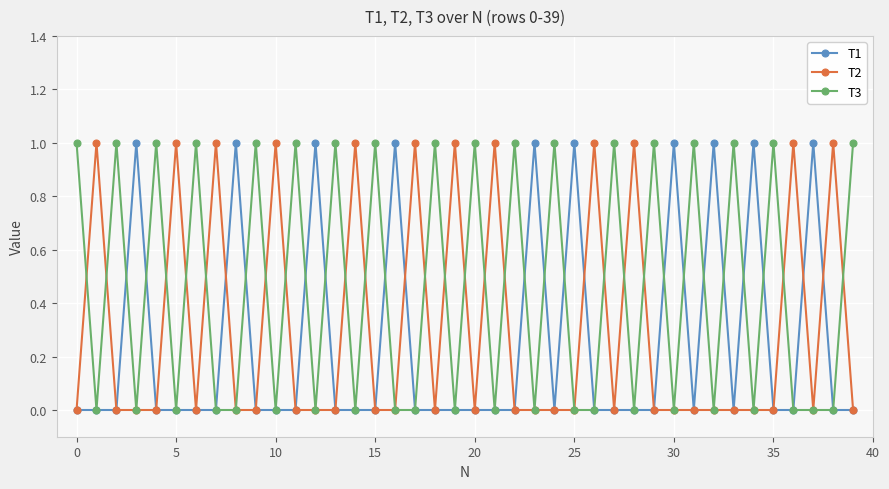

How many series are shown in this chart?

3